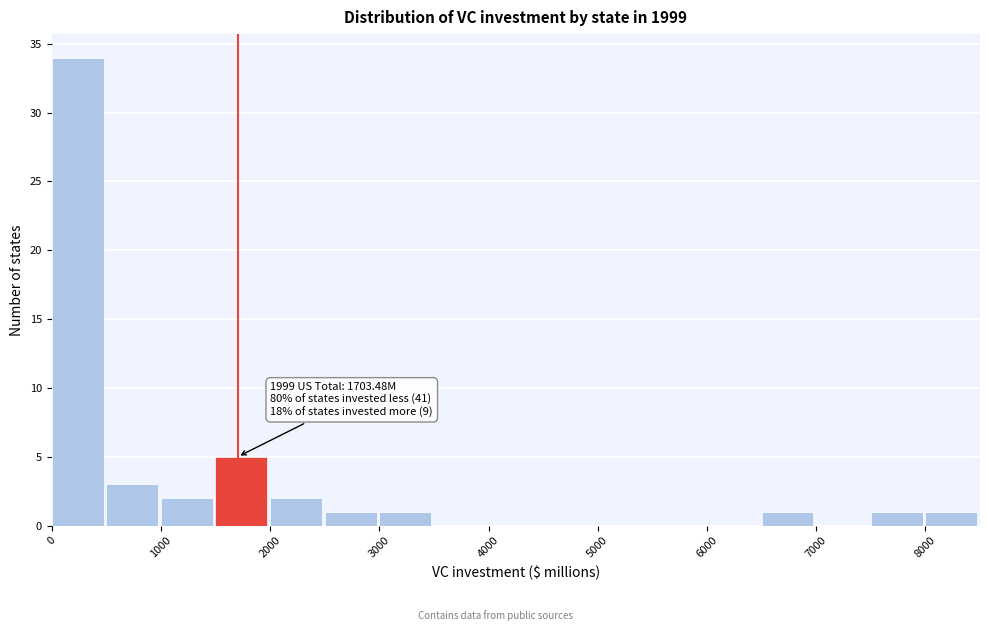

Over which range of the x-axis is the bar tallest?

0 to 500